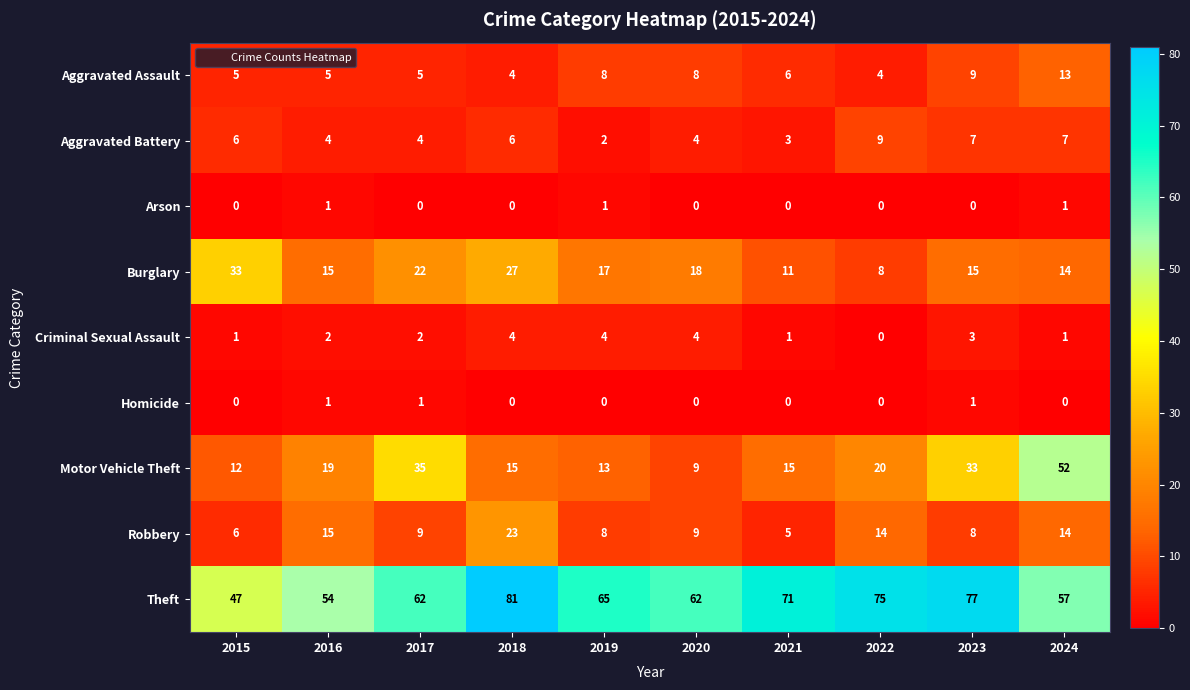

Where does the Burglary series first go above 17?

2015